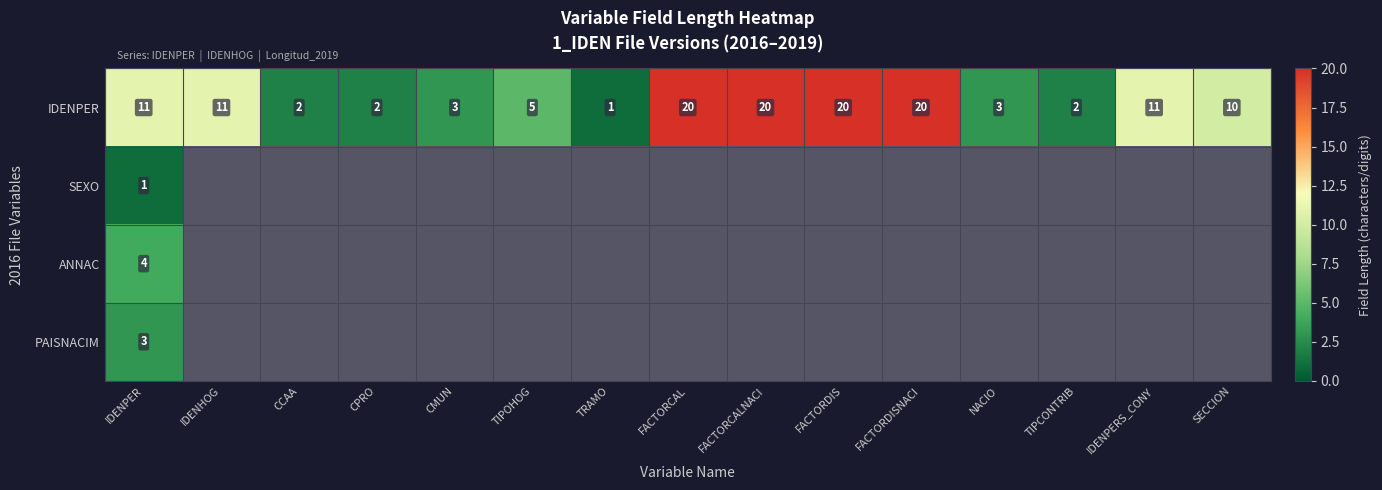

What is the difference between the IDENPER values at SECCION and TIPCONTRIB?

8